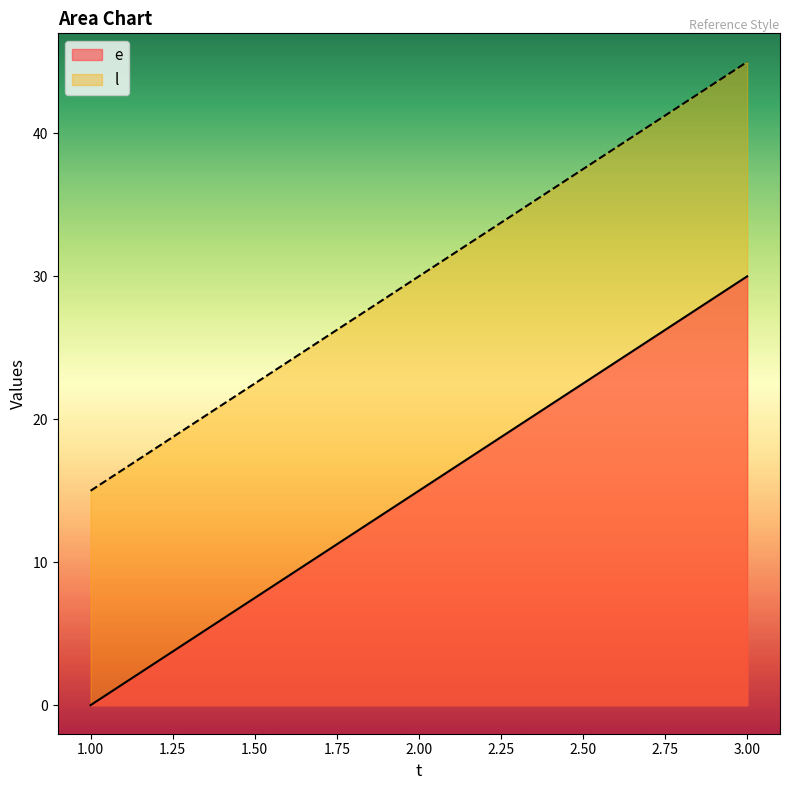

Does the chart have visible grid lines?

No